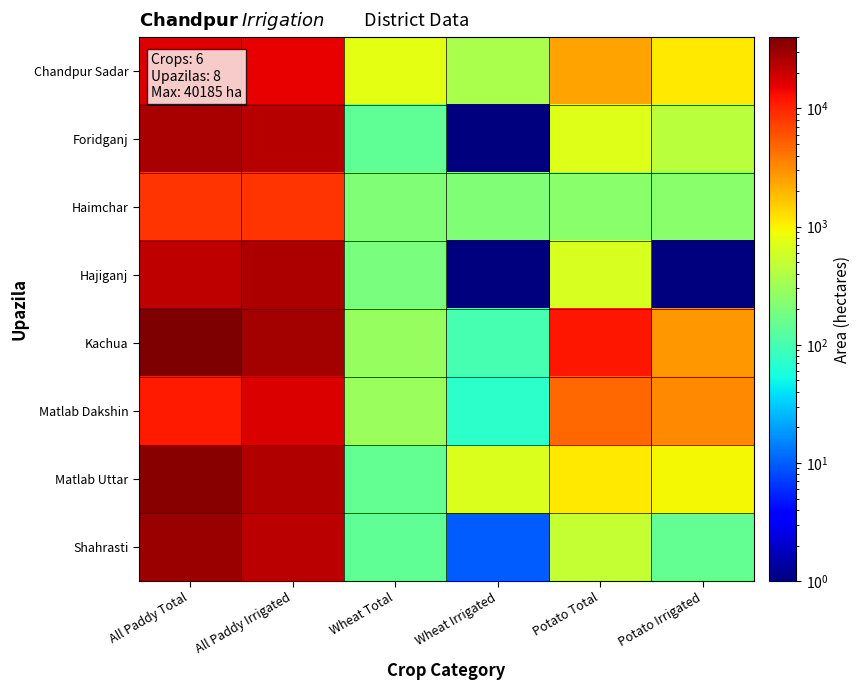

What is the smallest value displayed?

0.1